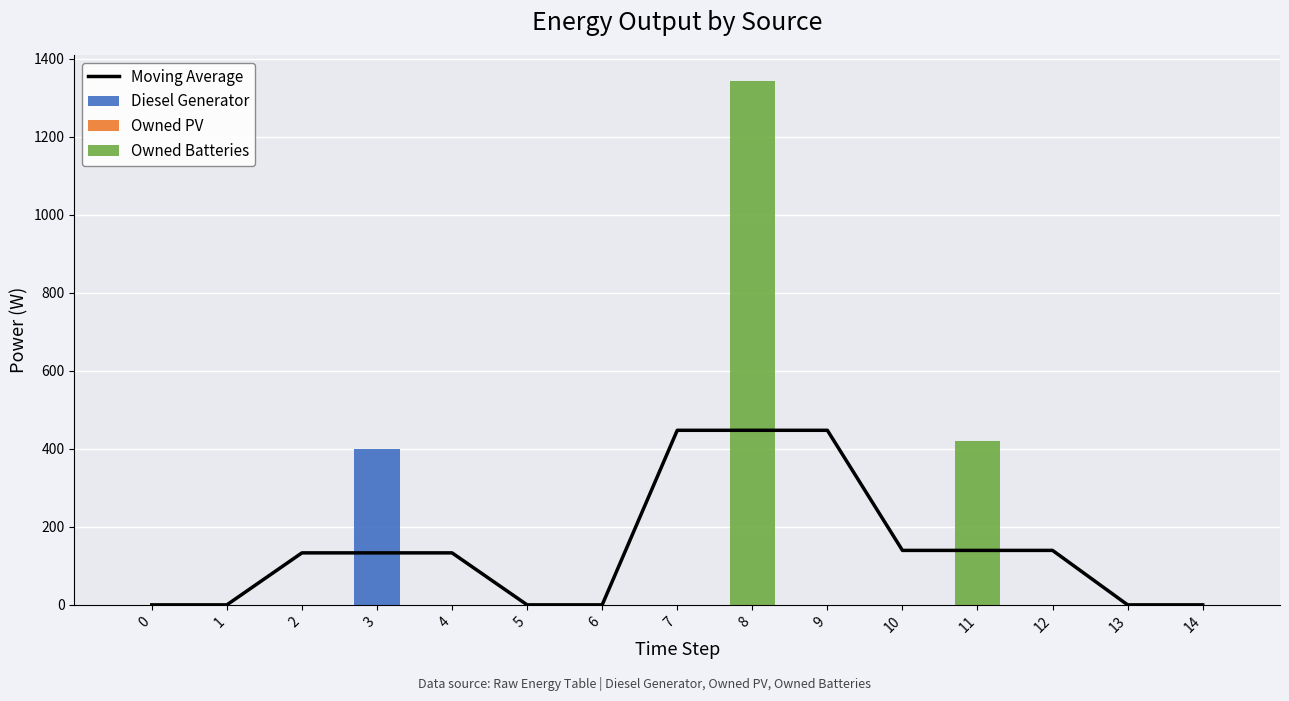

What is the sum of all Diesel Generator values?

400